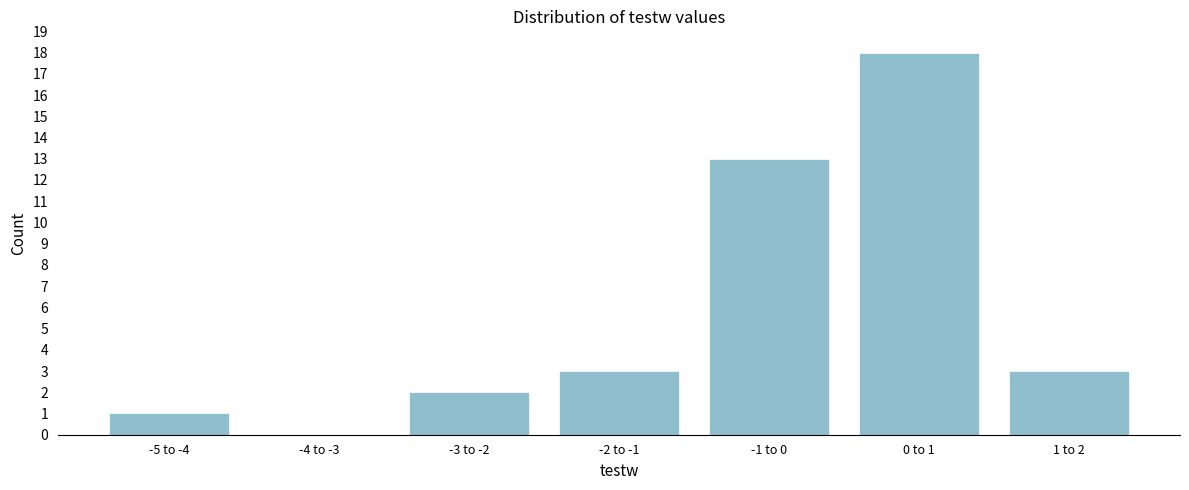

Reading right to left, transcribe all the data shown in this chart.

1 to 2=3	0 to 1=18	-1 to 0=13	-2 to -1=3	-3 to -2=2	-4 to -3=0	-5 to -4=1